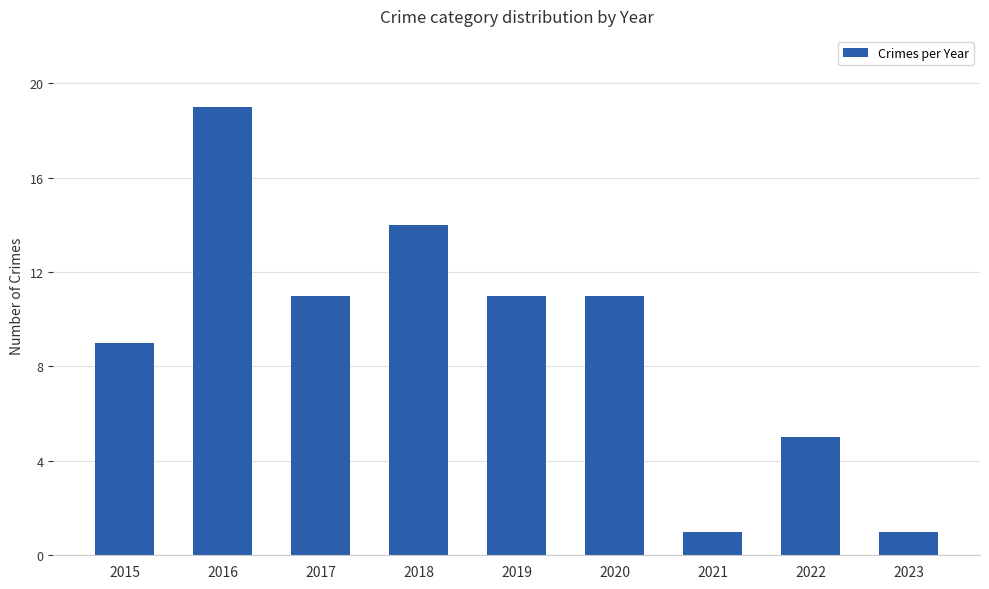

What is the value of the 2nd bar from the left?

19